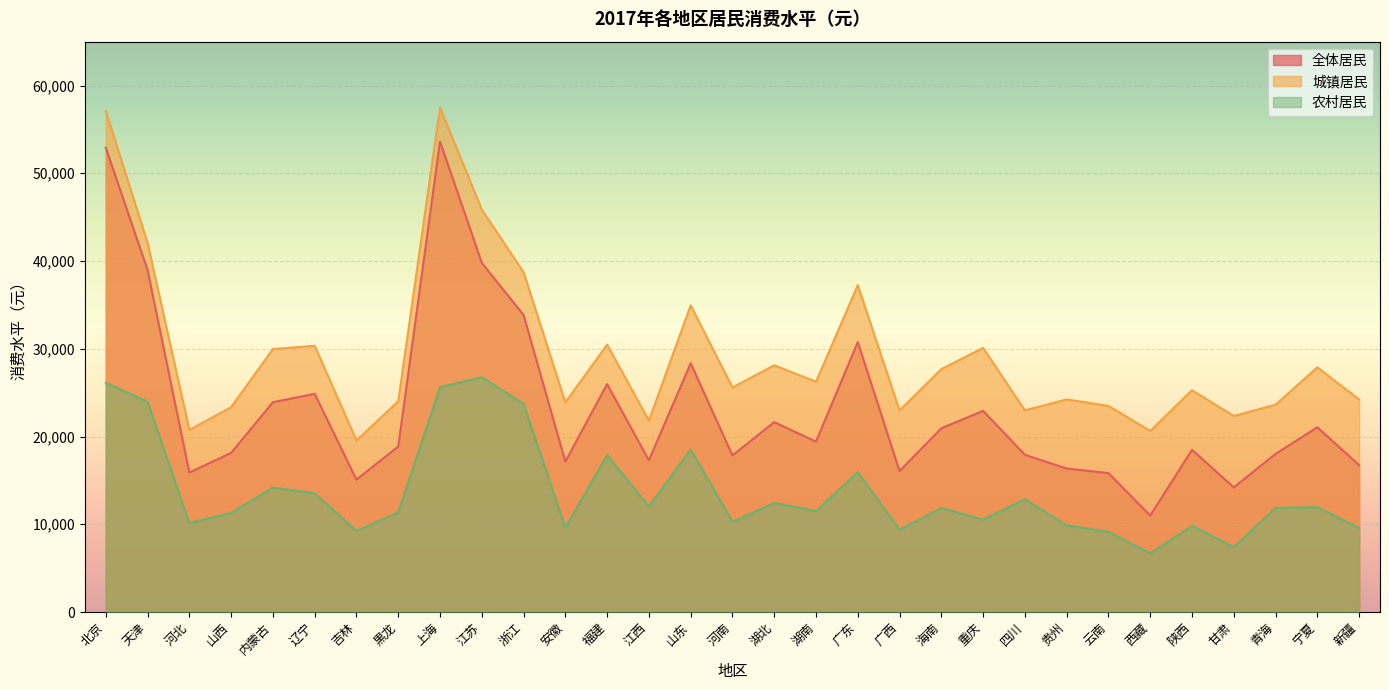

What are all the series names shown in the legend?

全体居民, 城镇居民, 农村居民